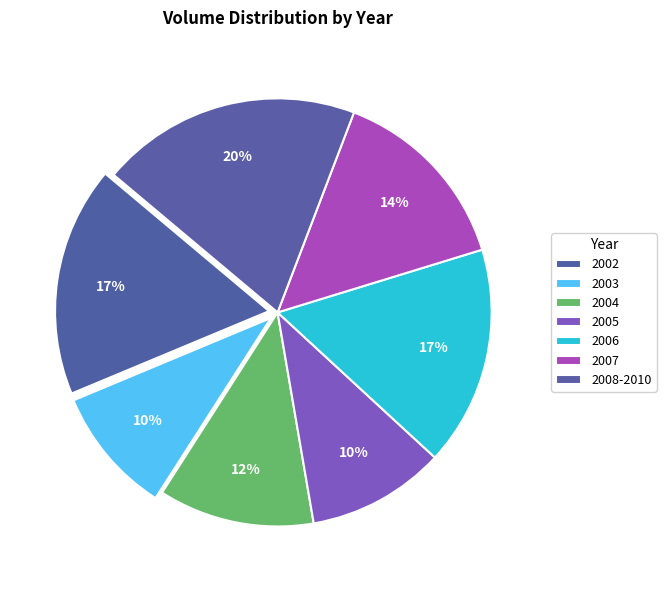

Count the number of slices in the pie.

7